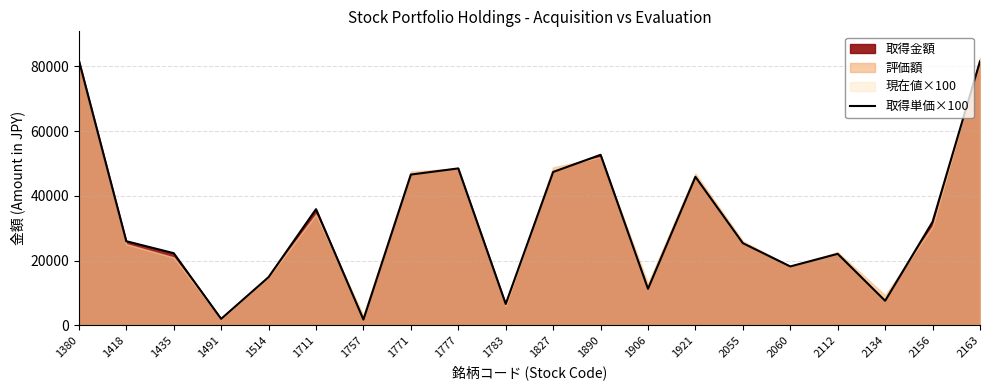

True or false: the data shows 81900 at 1380.

True